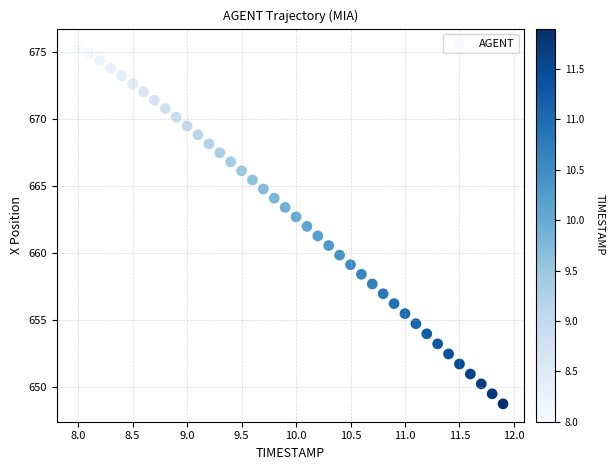

What is the range of X values (max minus min)?

3.9